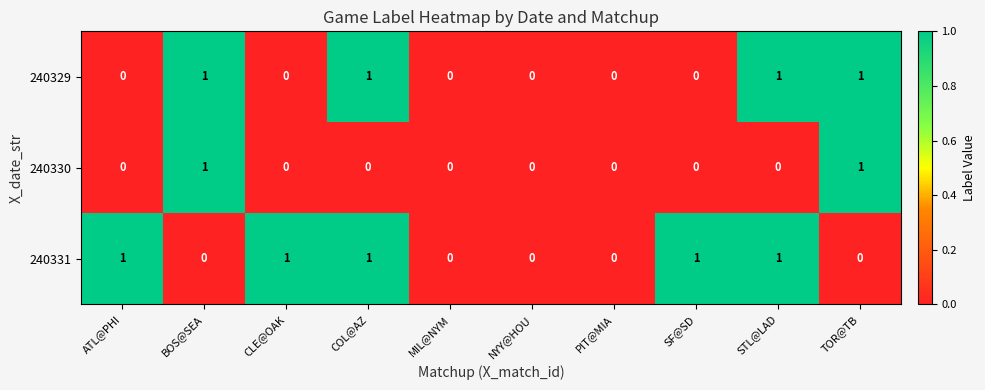

Reading left to right, what are all the values shown in this chart?

240329: ATL@PHI=0	BOS@SEA=1	CLE@OAK=0	COL@AZ=1	MIL@NYM=0	NYY@HOU=0	PIT@MIA=0	SF@SD=0	STL@LAD=1	TOR@TB=1
240330: ATL@PHI=0	BOS@SEA=1	CLE@OAK=0	COL@AZ=0	MIL@NYM=0	NYY@HOU=0	PIT@MIA=0	SF@SD=0	STL@LAD=0	TOR@TB=1
240331: ATL@PHI=1	BOS@SEA=0	CLE@OAK=1	COL@AZ=1	MIL@NYM=0	NYY@HOU=0	PIT@MIA=0	SF@SD=1	STL@LAD=1	TOR@TB=0